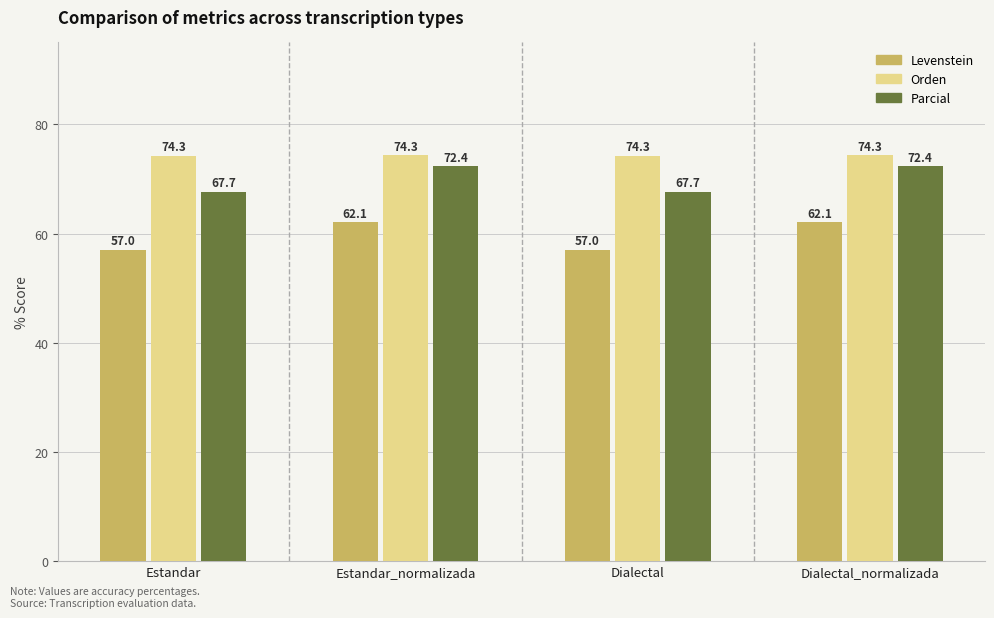

Reading right to left, extract all data points from this chart.

Levenstein: 62.1	57.0	62.1	57.0
Orden: 74.3	74.3	74.3	74.3
Parcial: 72.4	67.7	72.4	67.7